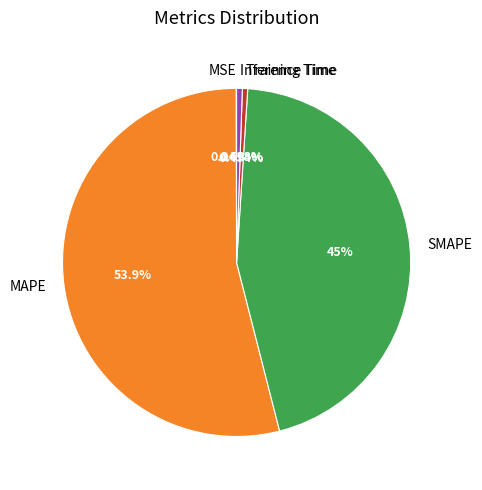

To the nearest percent, what portion does Inference Time represent?

1%